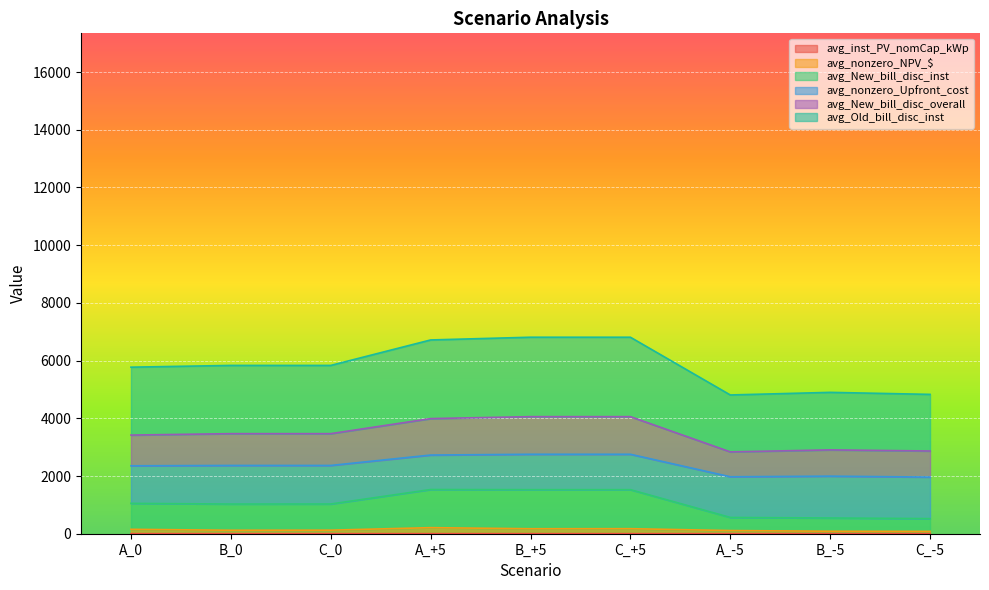

Which series has the largest range (max minus min)?

avg_Old_bill_disc_inst